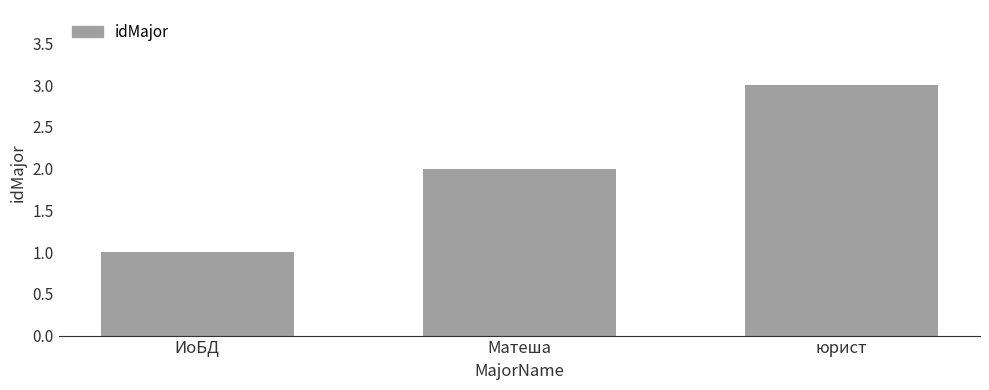

The value at Матеша is 2. True or false?

True